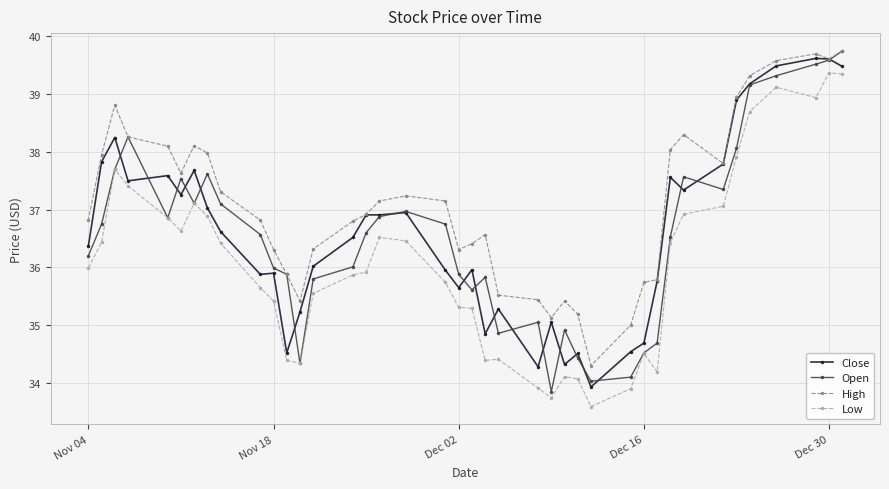

True or false: High has a value of 36.3 at Dec 02.

True